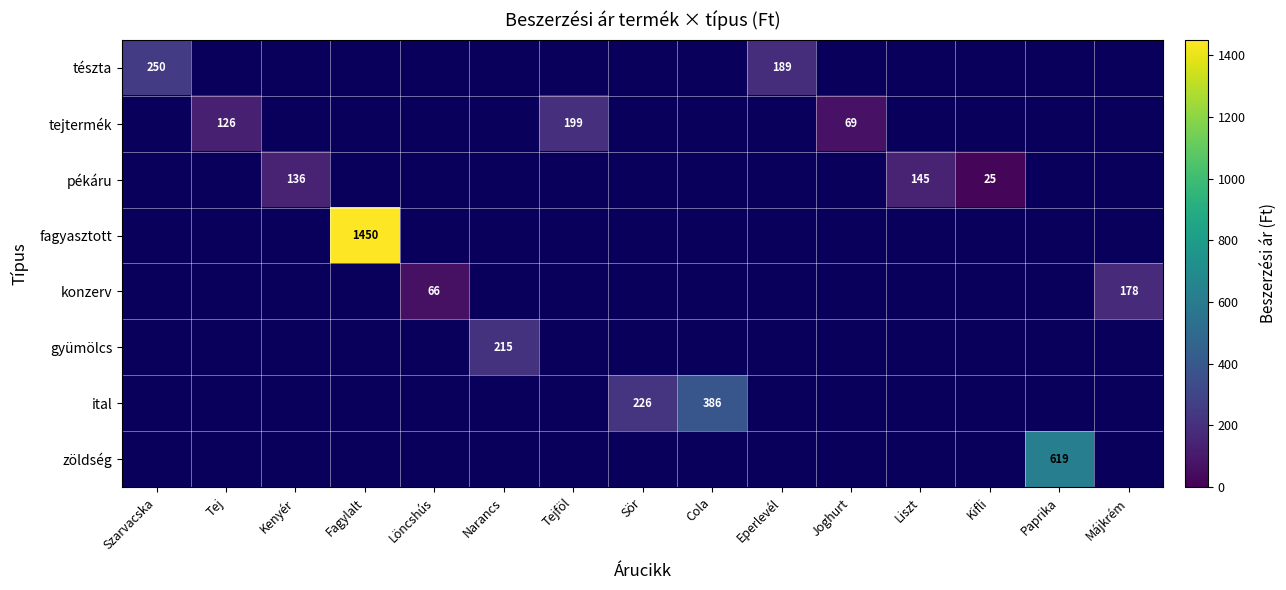

True or false: tejtermék has a value of 167 at Tej.

False